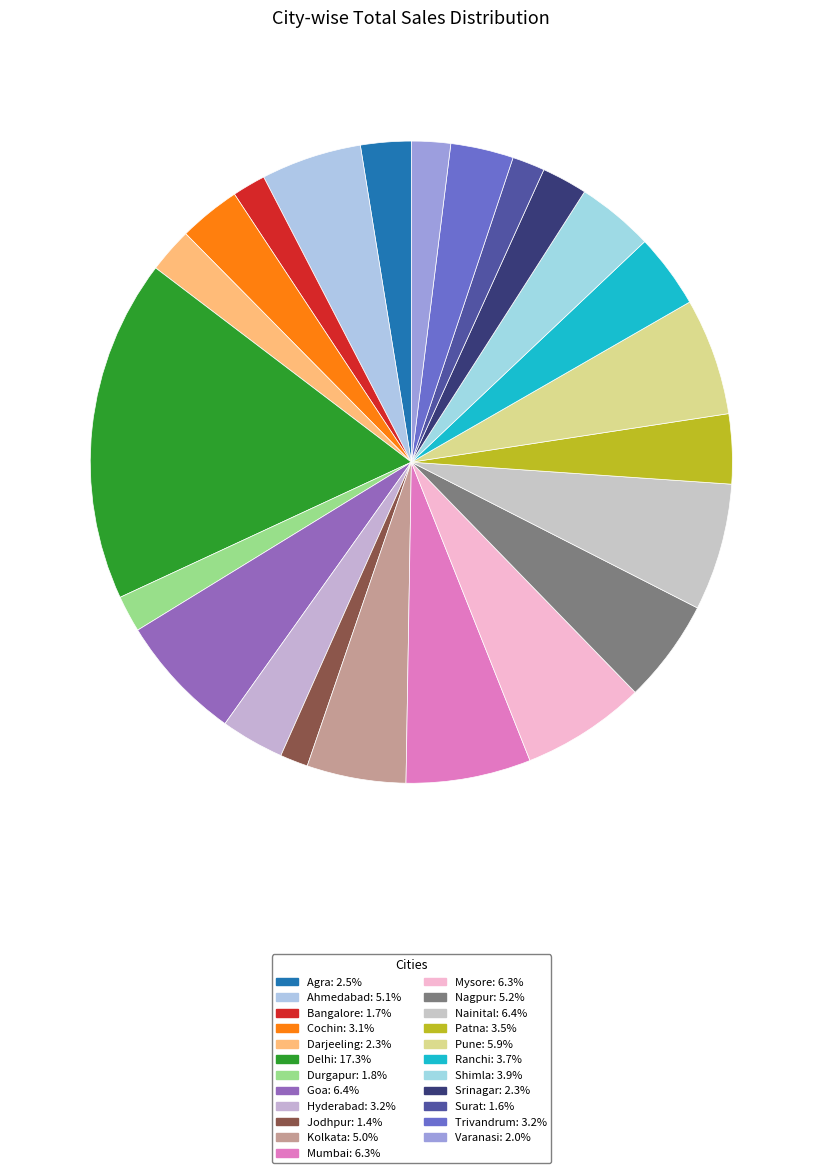

The Agra slice represents 1% of the pie. True or false?

False